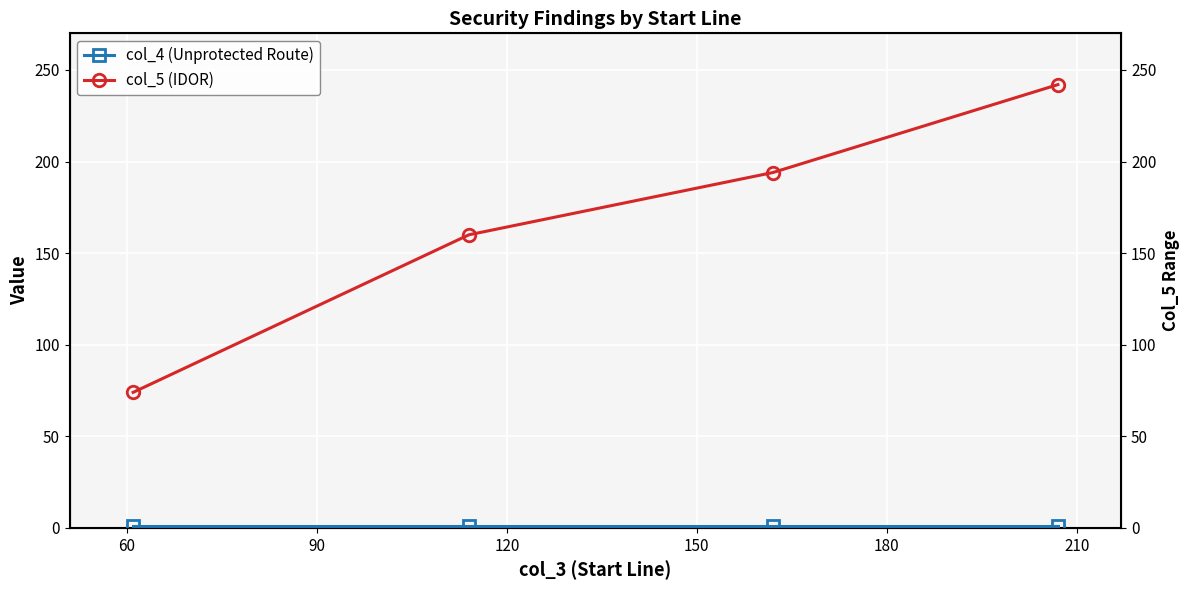

True or false: col_4 (Unprotected Route) and col_5 (IDOR) cross at least once.

False